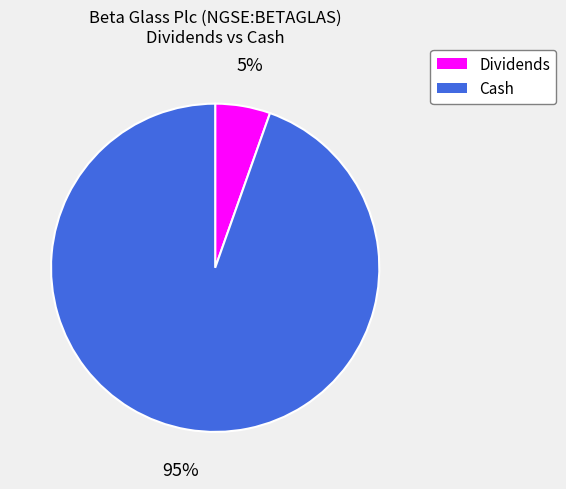

Count the number of slices in the pie.

2